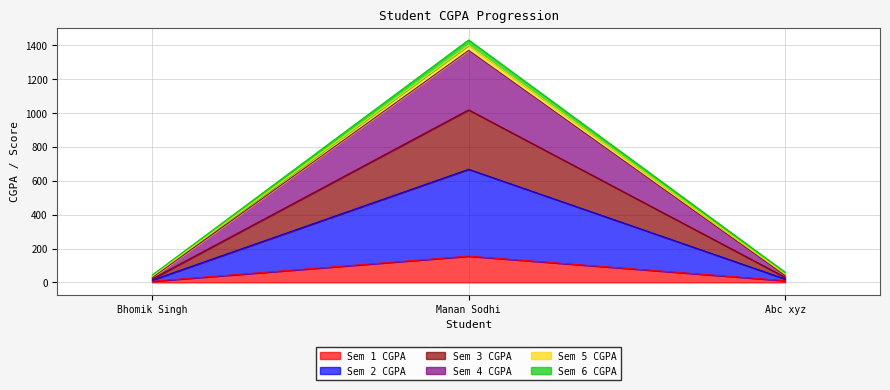

What is the label of the 2nd point from the left?

Manan Sodhi